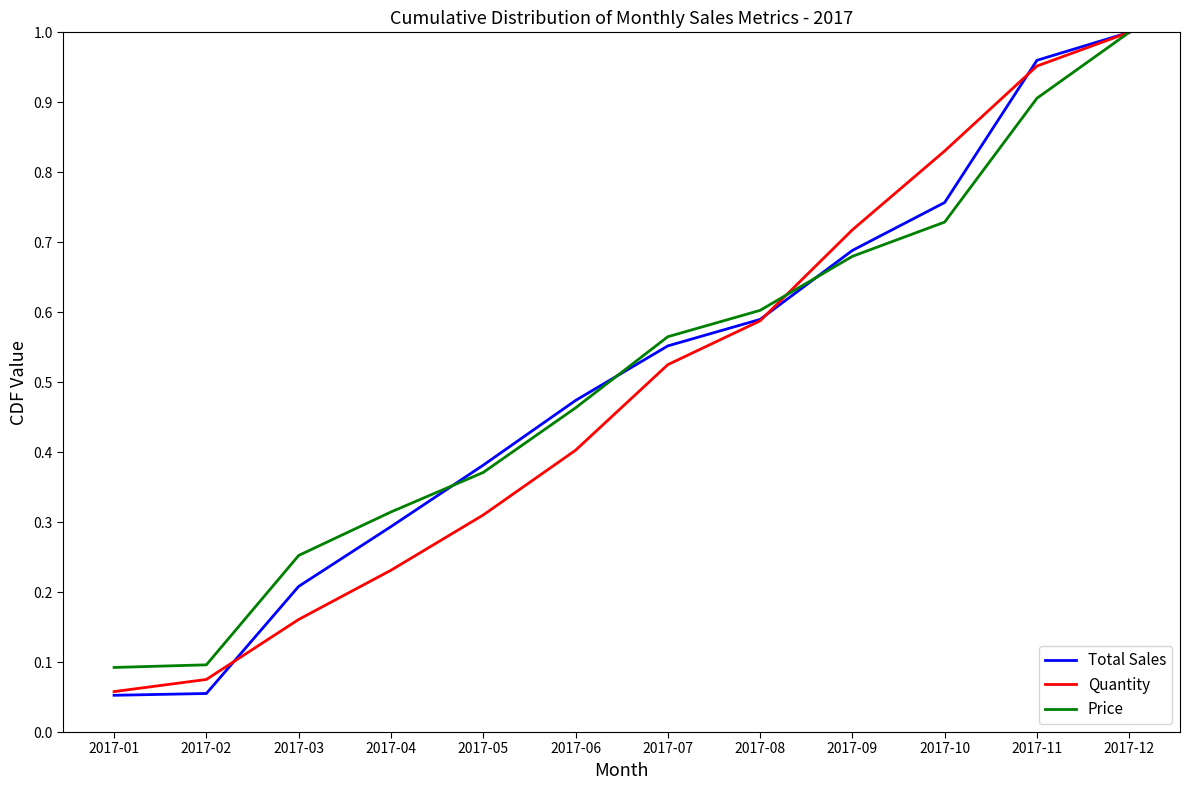

What are all the series names shown in the legend?

Total Sales, Quantity, Price